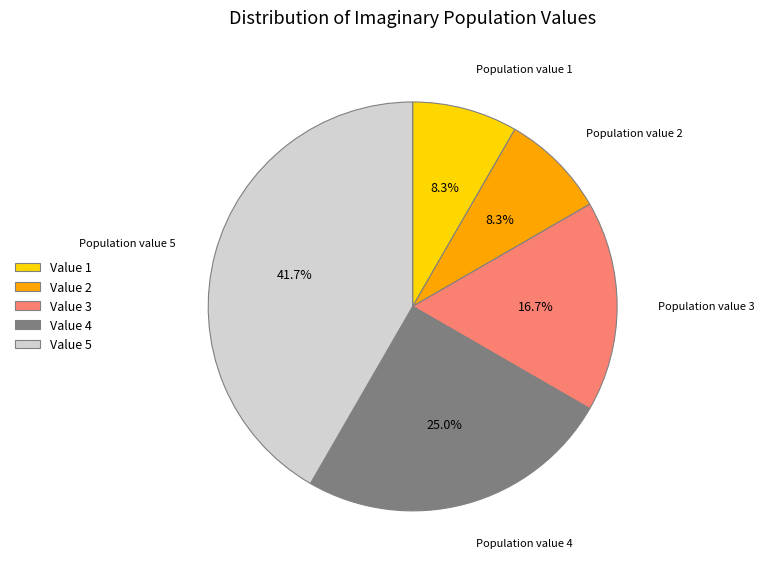

What is the ratio of the value at Value 5 to the value at Value 4?

1.7